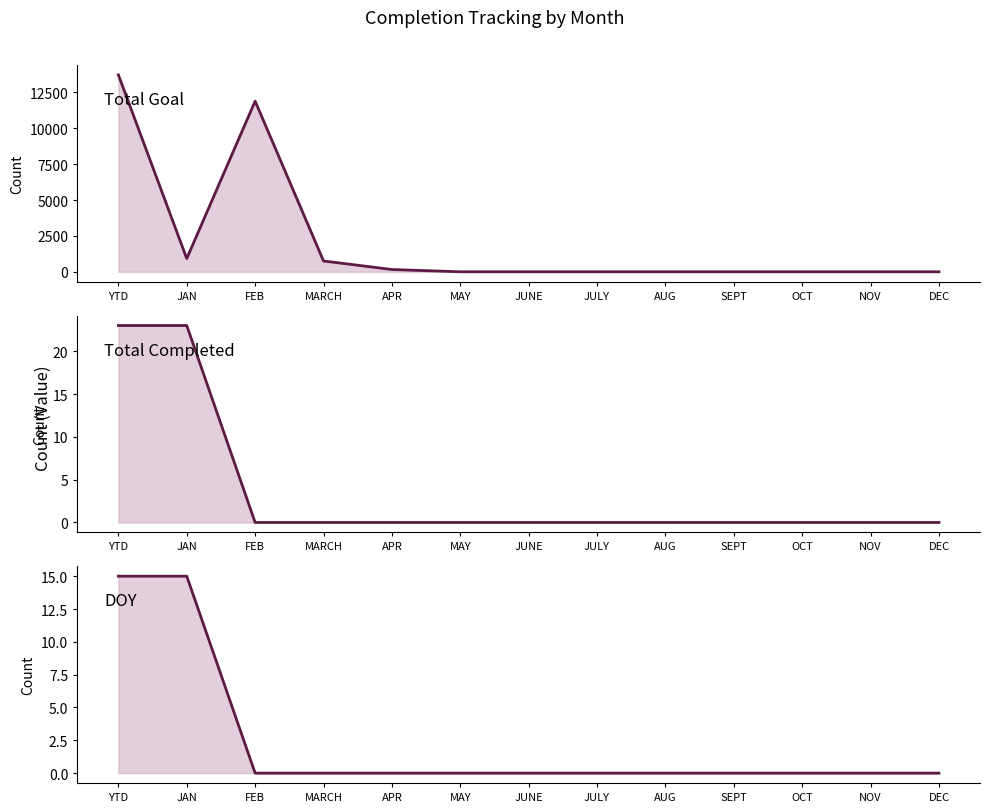

What is the value of the DOY point at the 1st from the left?

15